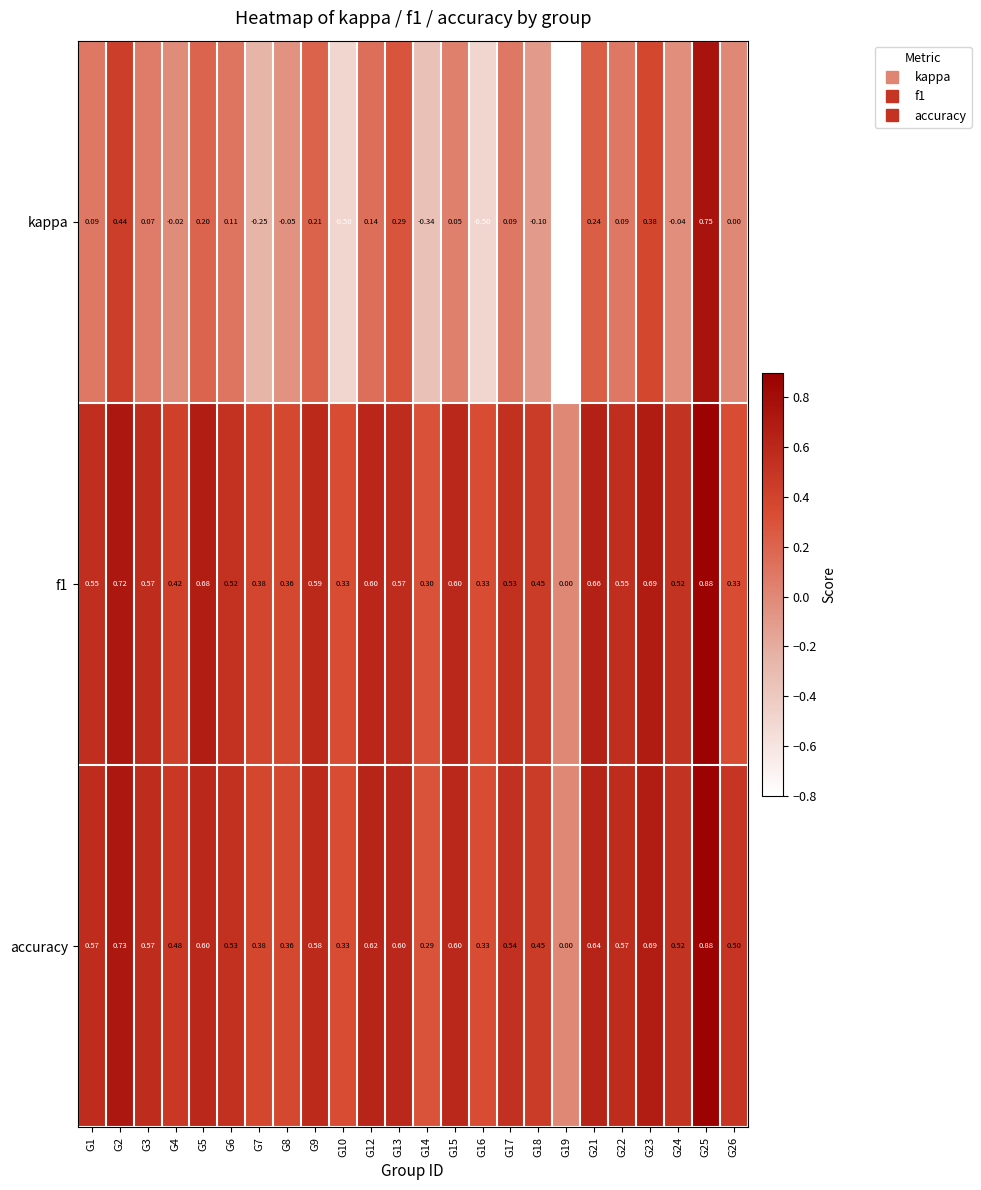

Is the value of kappa at G16 greater than the value of accuracy at G17?

No